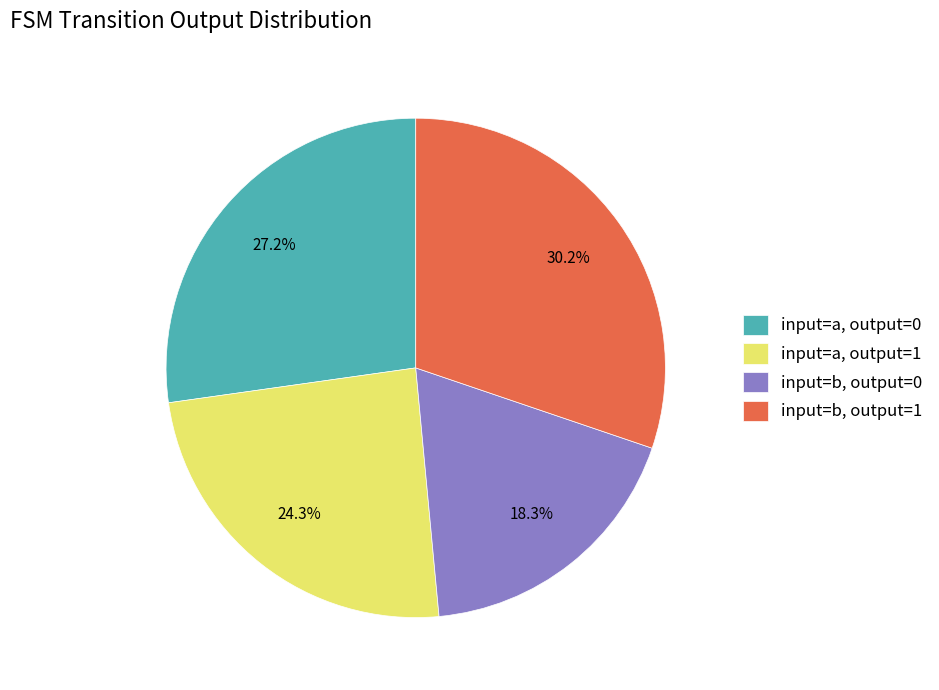

True or false: input=a, output=0 accounts for 18% of the total.

False